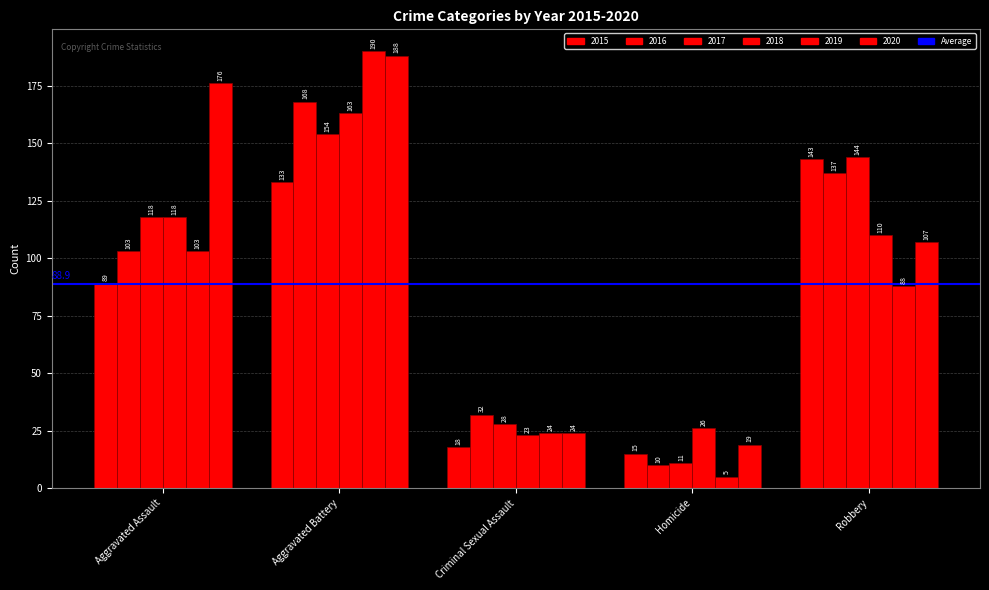

Which series has the widest spread of values?

2019